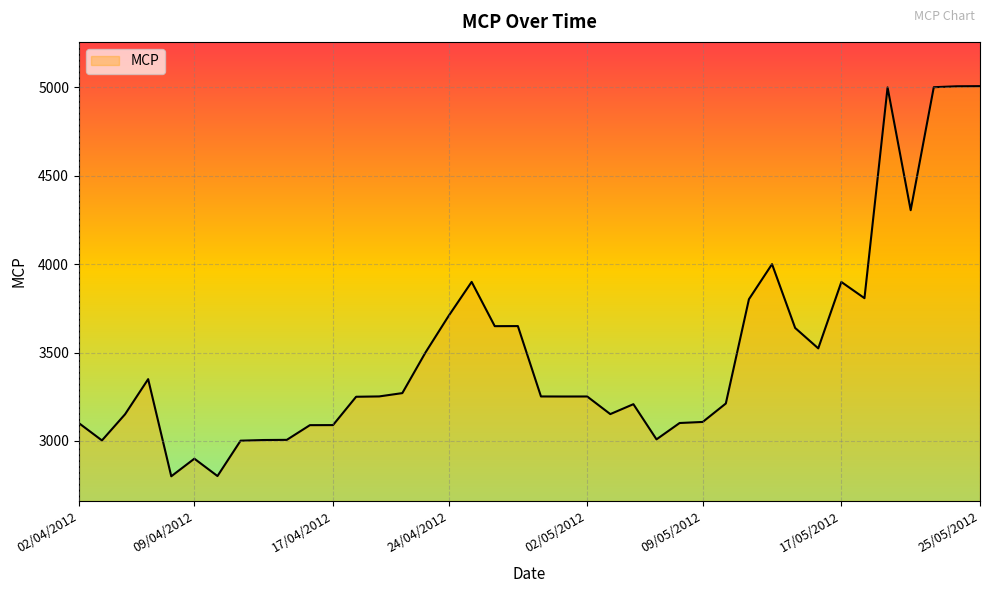

What is the minimum value shown in the chart?

2800.1